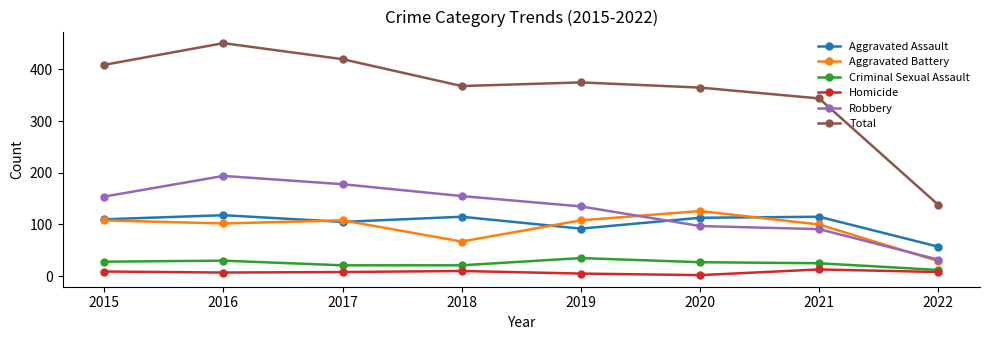

What are all the series names shown in the legend?

Aggravated Assault, Aggravated Battery, Criminal Sexual Assault, Homicide, Robbery, Total